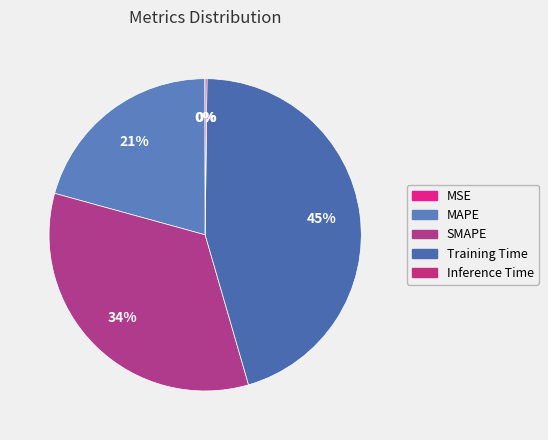

To the nearest percent, what percentage of the pie is SMAPE?

34%